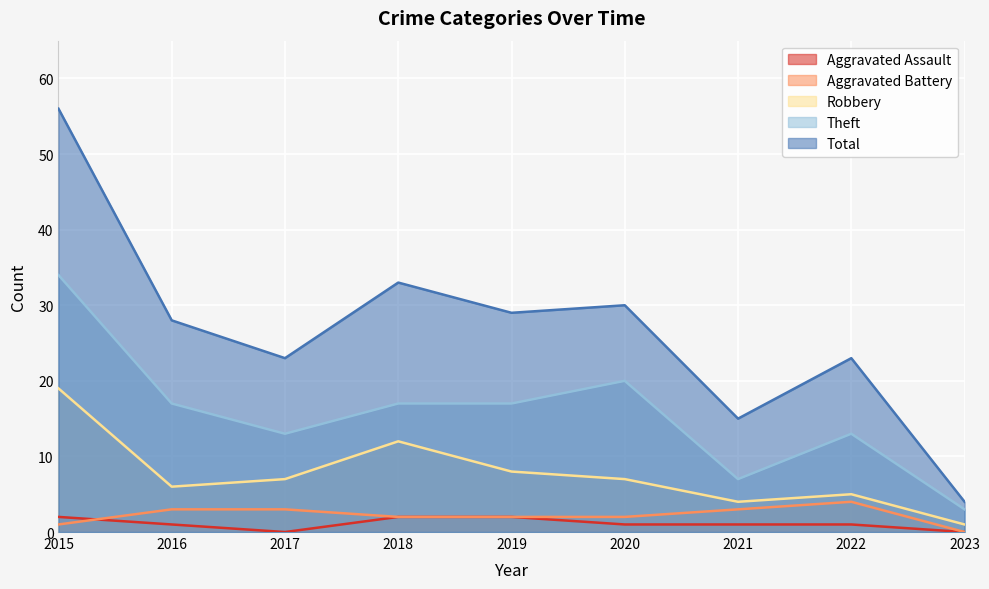

Is it true that Theft equals 7 at 2021?

True